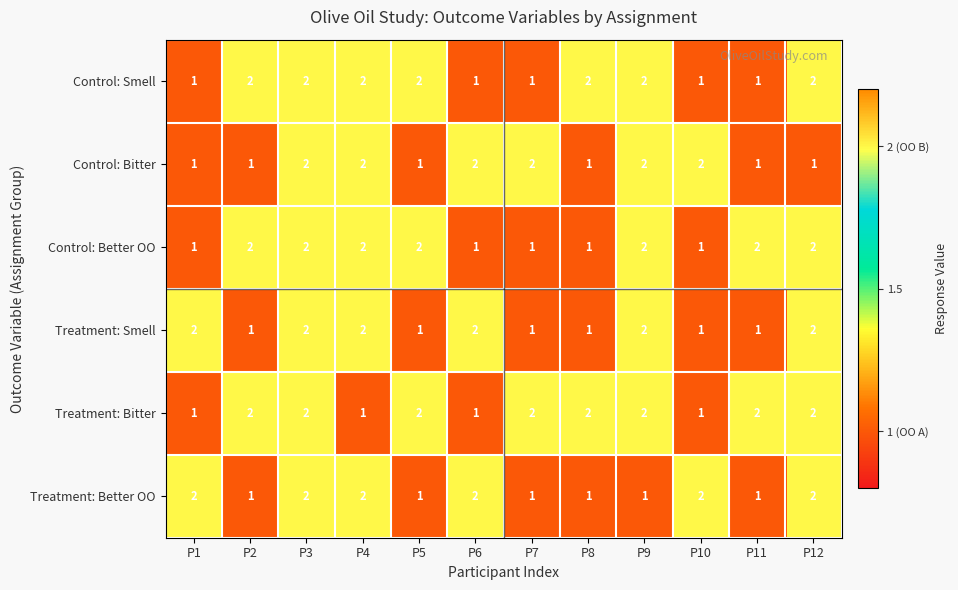

What is the total value across all series at P1?

8